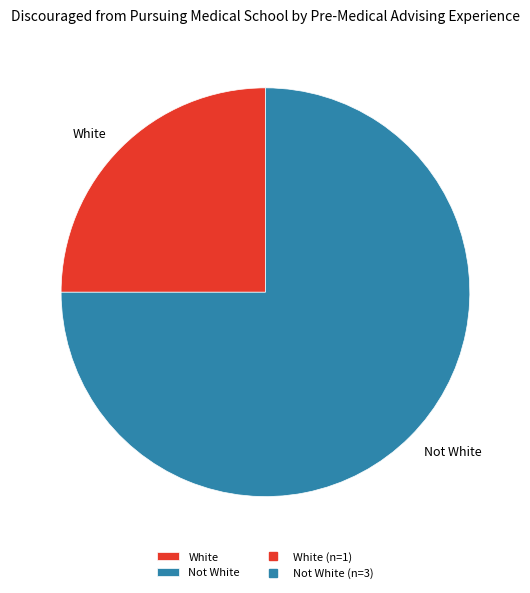

Which slice is the smallest?

White